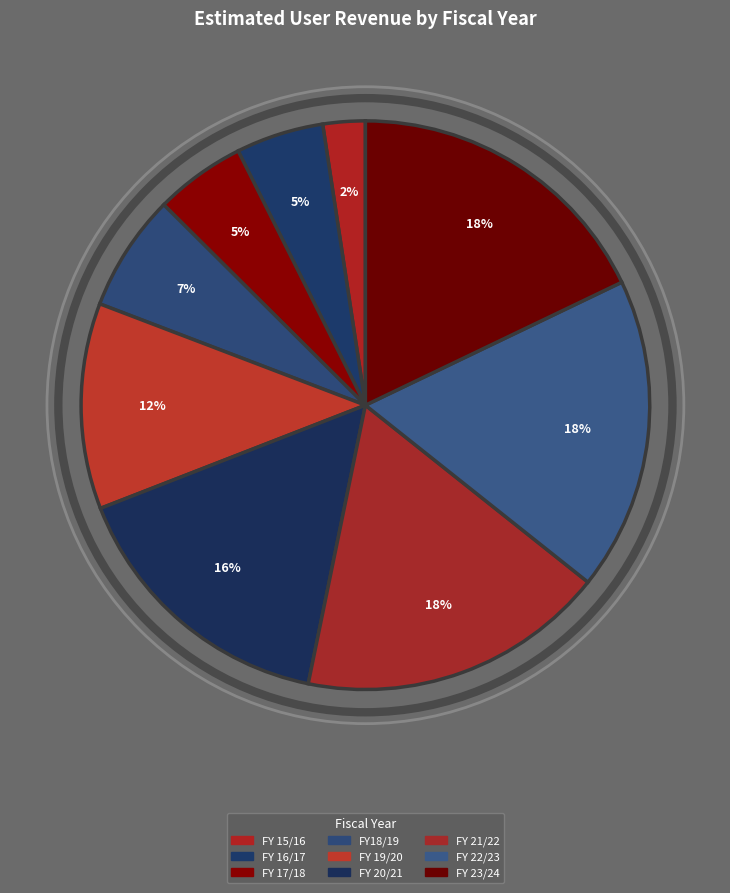

Which category has the smallest portion of the pie?

FY 15/16